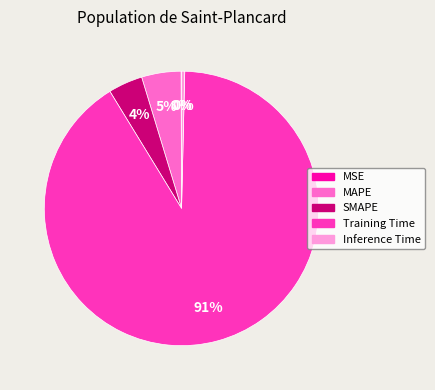

Is the sum of SMAPE and MAPE greater than half?

No